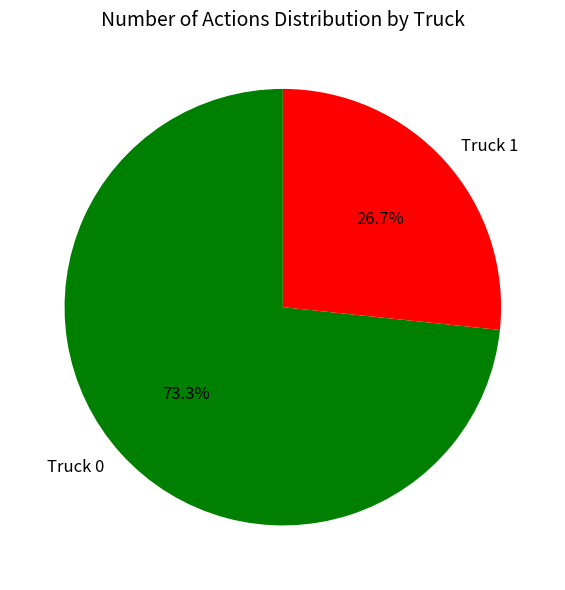

To the nearest percent, what is the difference between the largest and smallest slice percentages?

47%